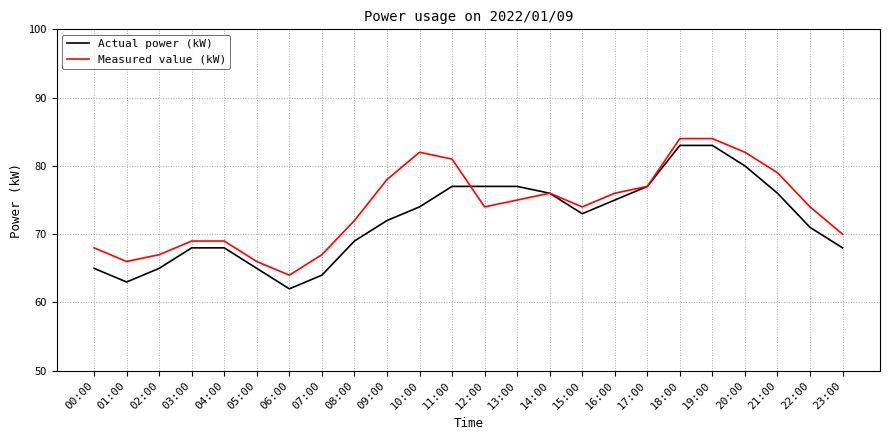

What is the approximate value of Measured value (kW) at 16:00, to the nearest 5?

75